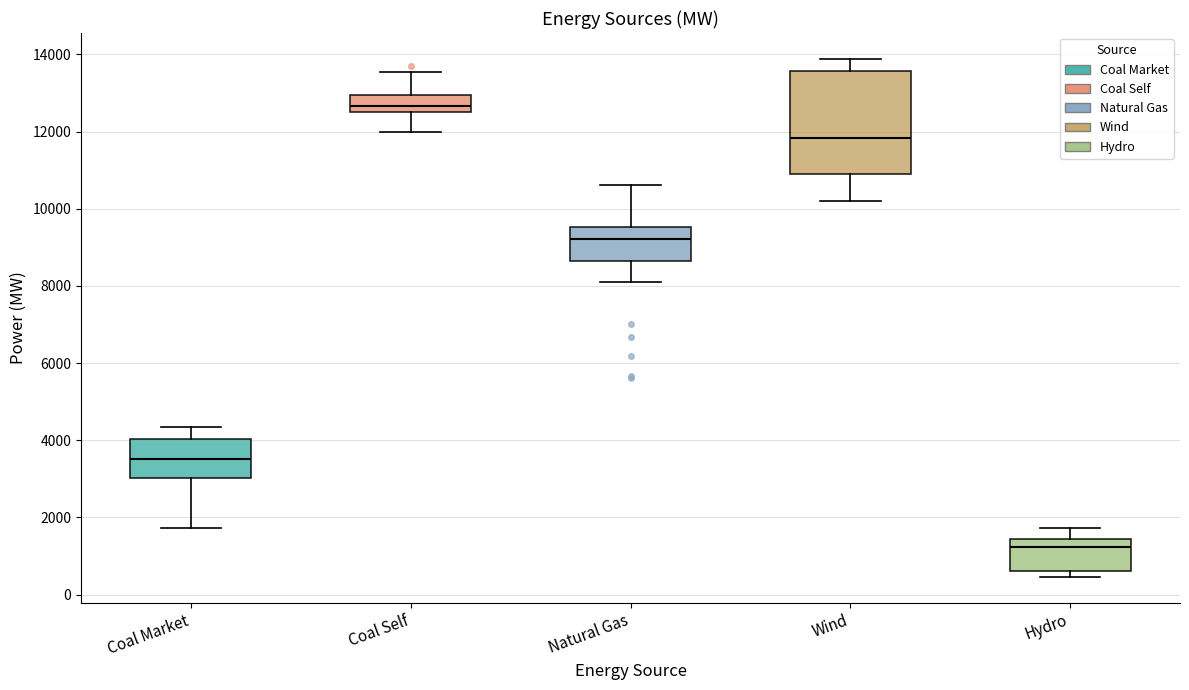

Which box has the lowest median line?

Hydro